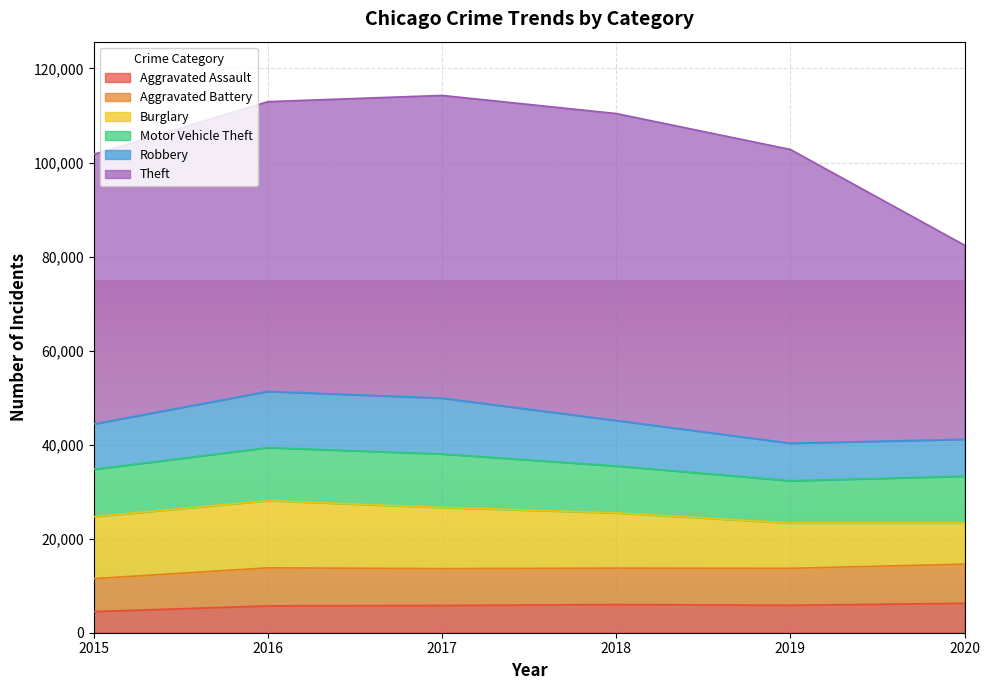

Is it true that Theft equals 62475 at 2019?

True